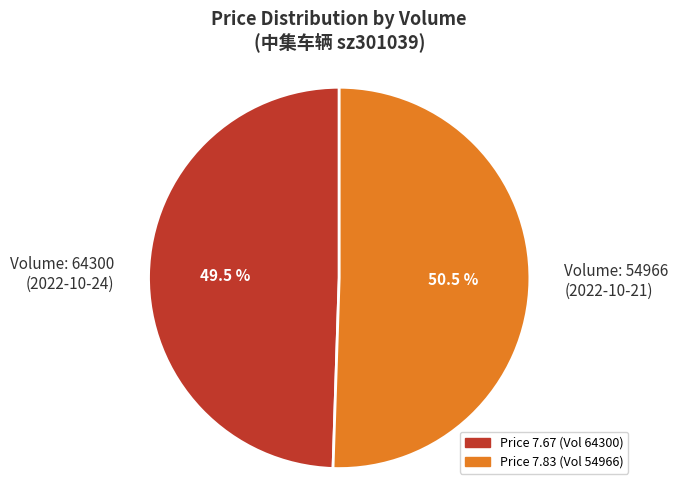

Combined, what portion of the pie is Volume: 64300 (2022-10-24) and Volume: 54966 (2022-10-21)?

100.0%